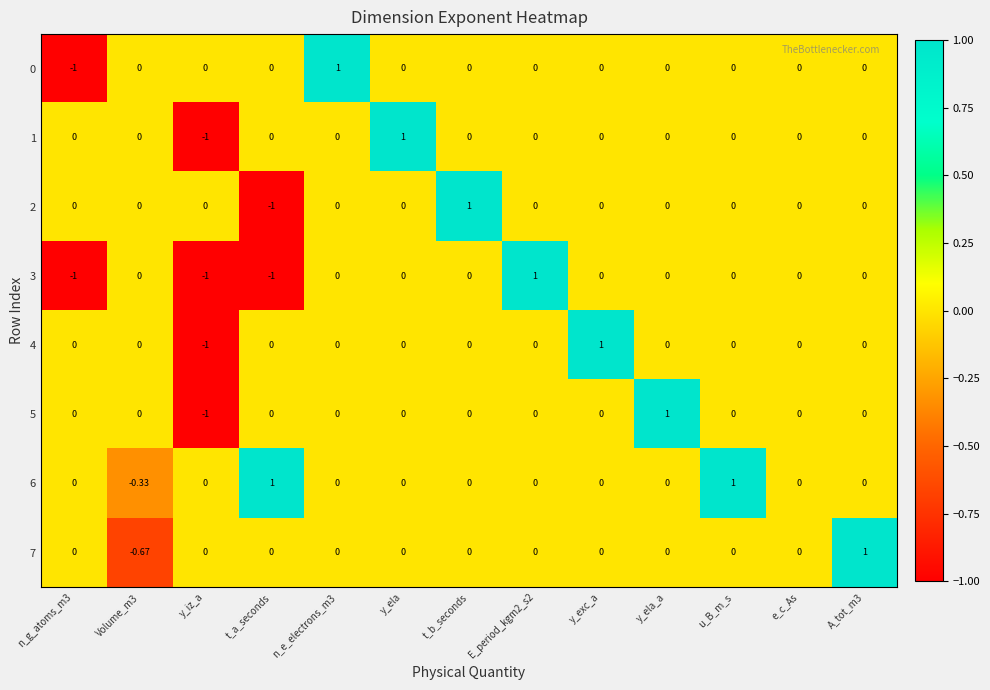

At which label does 5 reach its peak?

y_ela_a